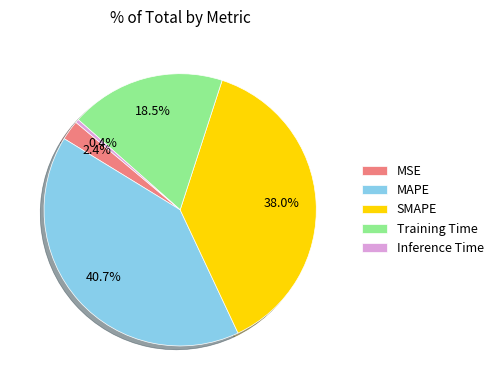

Which category has the biggest portion of the pie?

MAPE